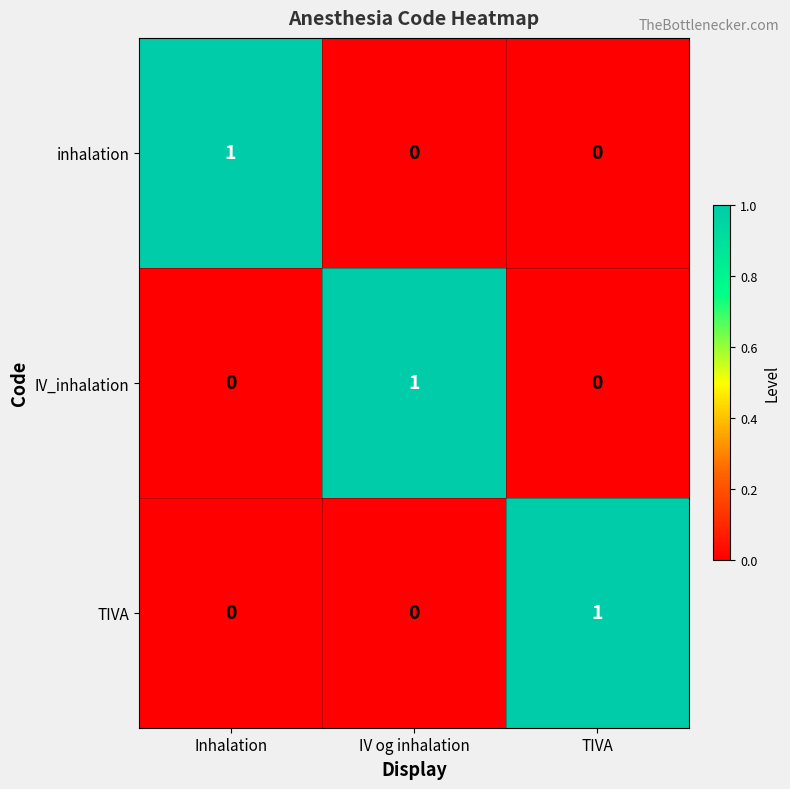

True or false: inhalation has a value of -1 at IV og inhalation.

False